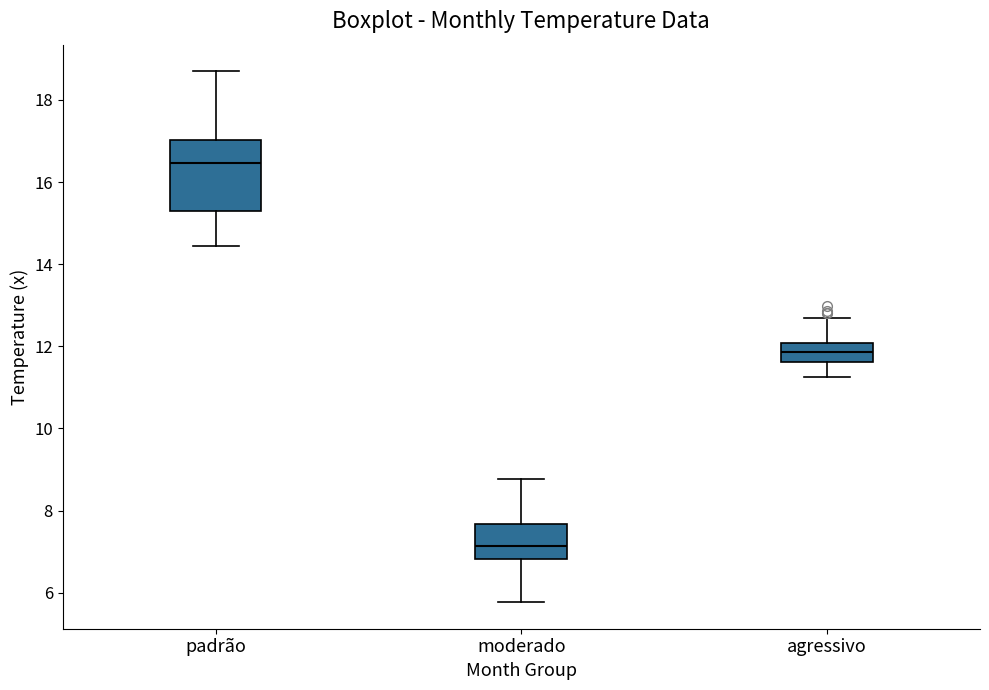

Reading left to right, transcribe this box plot: for each box, give where its median line is, the range the box spans, and where its two whiskers end, as read against the y-axis. The values are not printed on the chart, so give them approximately, as read against the axis.

padrão: median 16.4, box 15.2 to 17.0, whiskers 14.4 to 18.6
moderado: median 7.2, box 6.8 to 7.6, whiskers 5.8 to 8.8
agressivo: median 11.8, box 11.6 to 12.0, whiskers 11.2 to 12.8